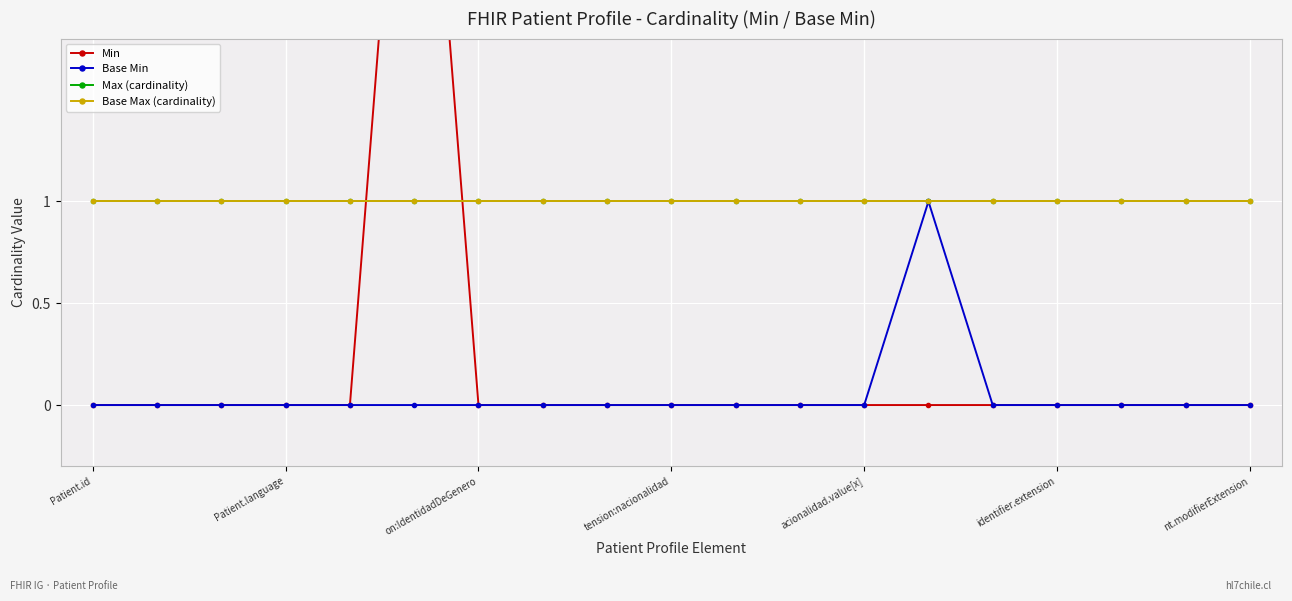

The value of Max (cardinality) at tension:nacionalidad is 1. True or false?

True